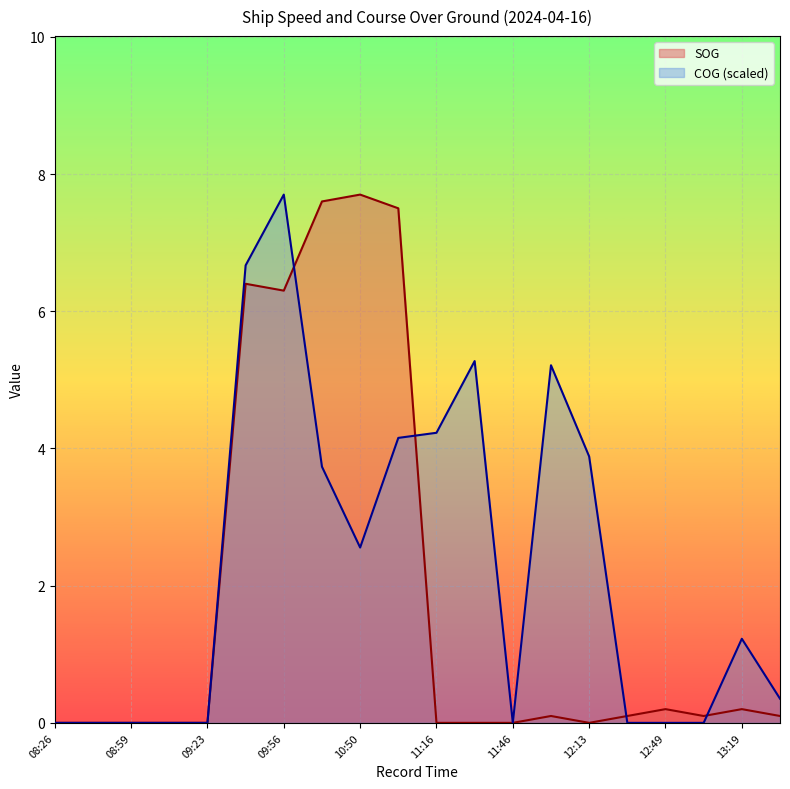

What are all the series names shown in the legend?

SOG, COG (scaled)